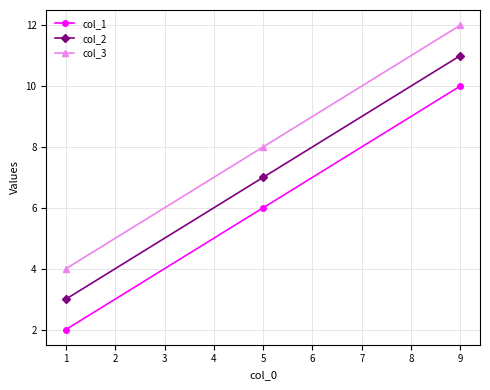

What are all the series names shown in the legend?

col_1, col_2, col_3